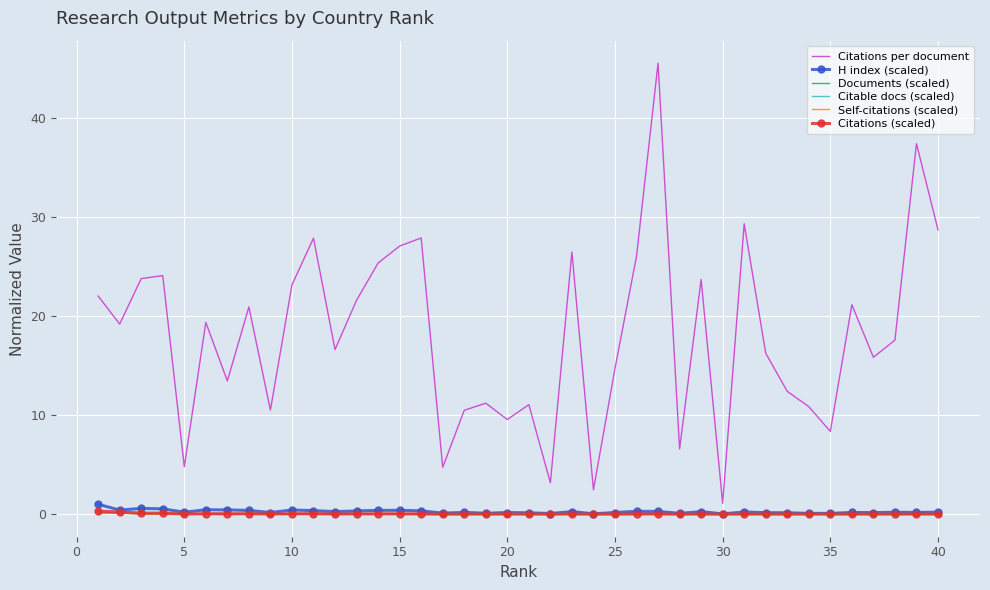

What is the maximum value shown in the chart?

45.5